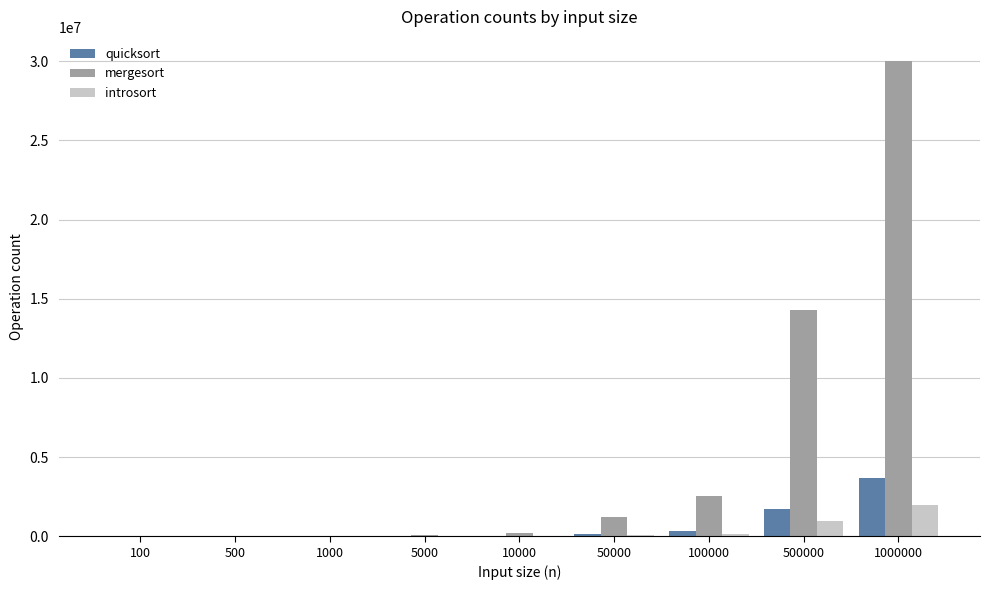

Which label corresponds to the largest value in the chart?

1000000